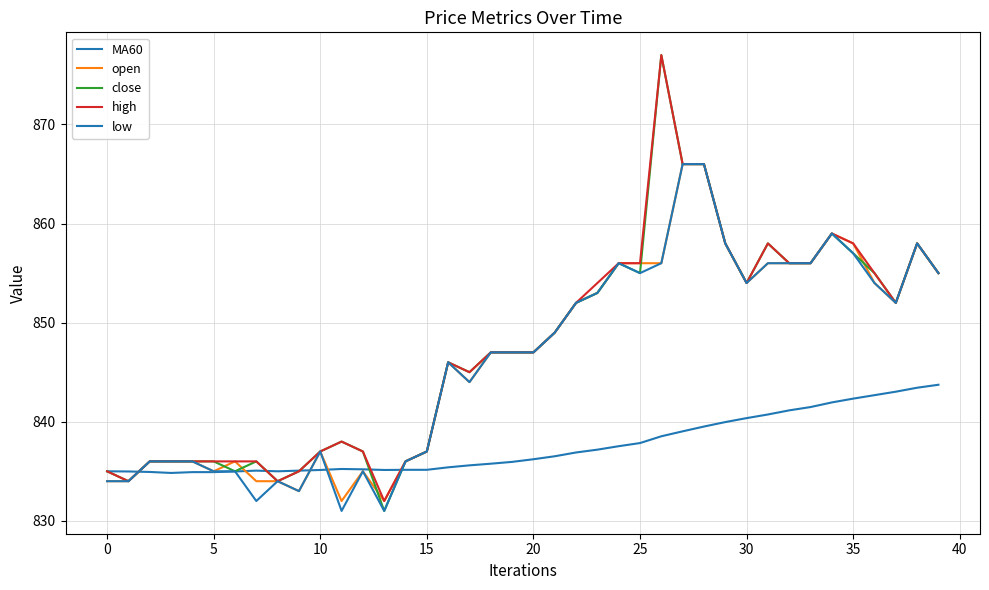

What is the label of the 11th point from the right?

29